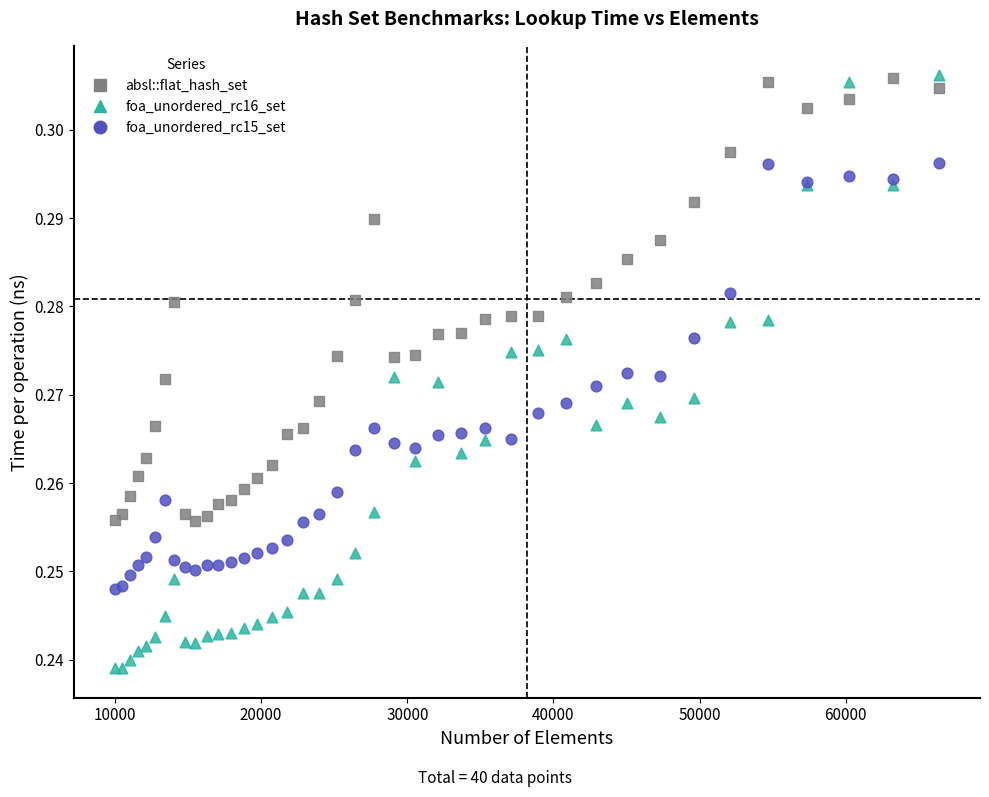

Which series has the largest Y range (max minus min)?

foa_unordered_rc16_set